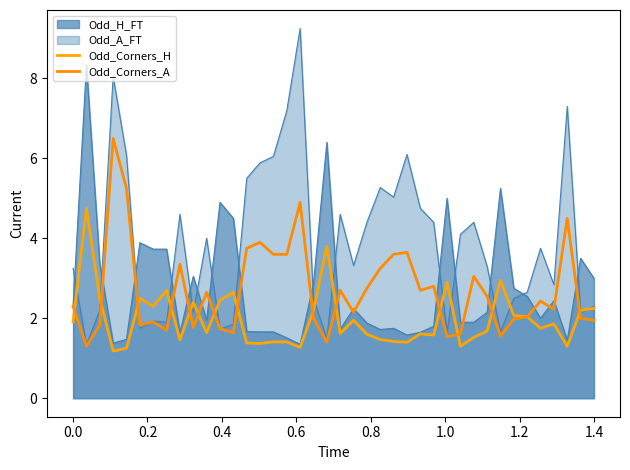

What is the value of the Odd_Corners_H point at the 11th from the left?

1.6